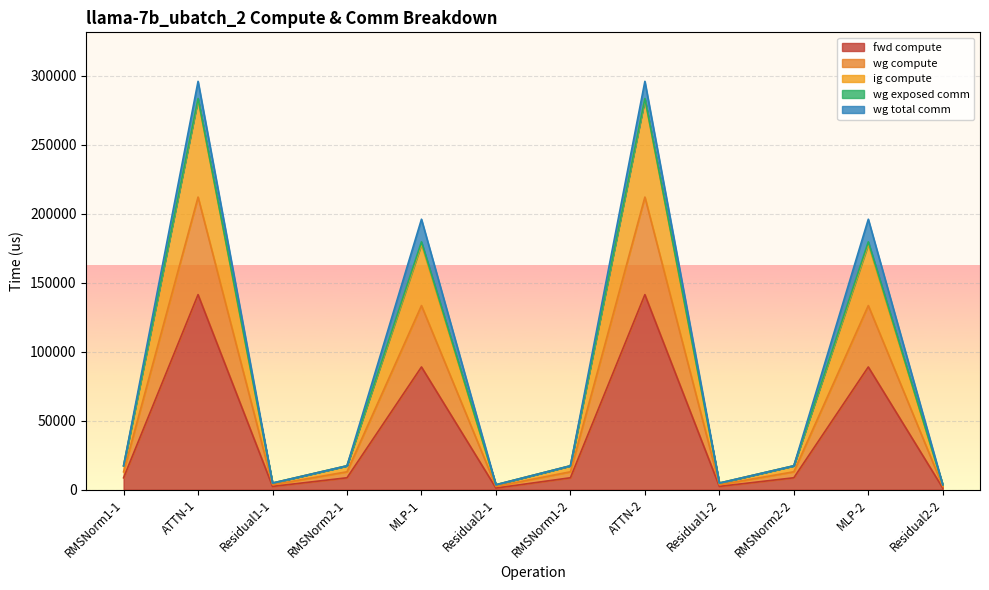

Does the chart display data point markers on the line(s)?

No